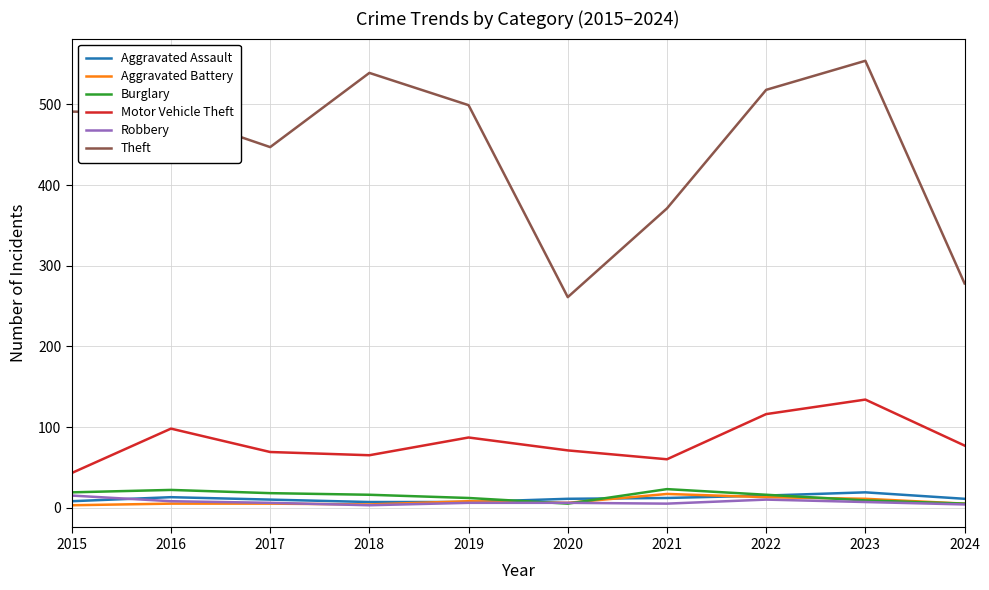

True or false: Motor Vehicle Theft and Theft cross at least once.

False